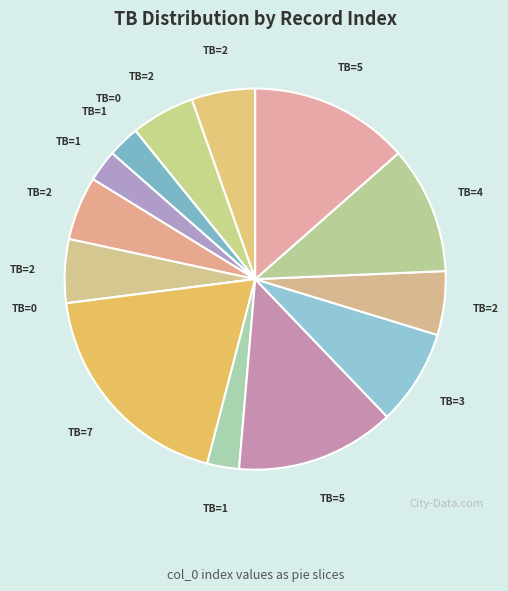

Is there any slice that represents more than half of the pie?

No